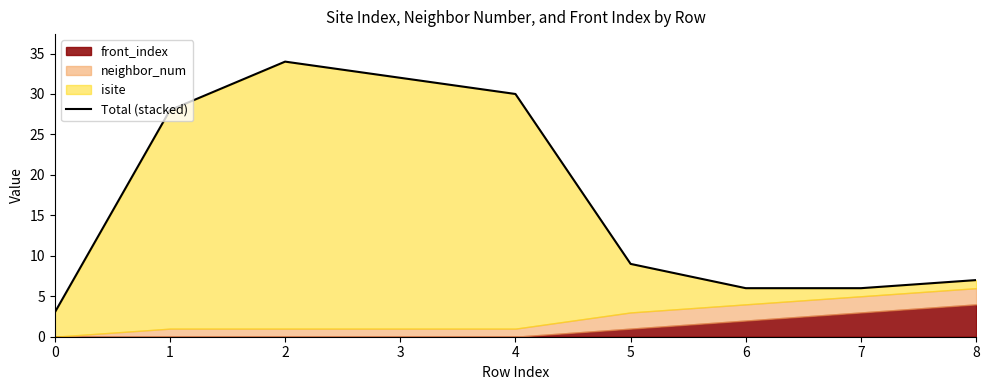

Rank the categories by value from highest to lowest.

2, 3, 4, 1, 5, 8, 6, 7, 0